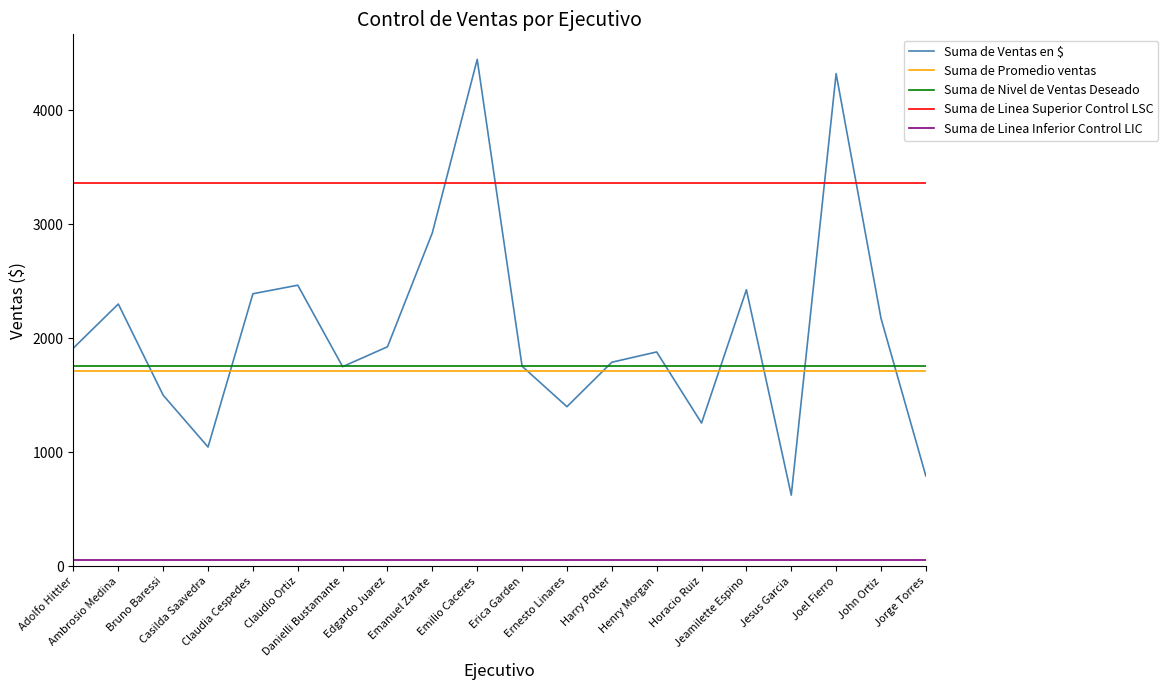

After their last crossing, which series has the higher values: Suma de Ventas en $ or Suma de Nivel de Ventas Deseado?

Suma de Nivel de Ventas Deseado